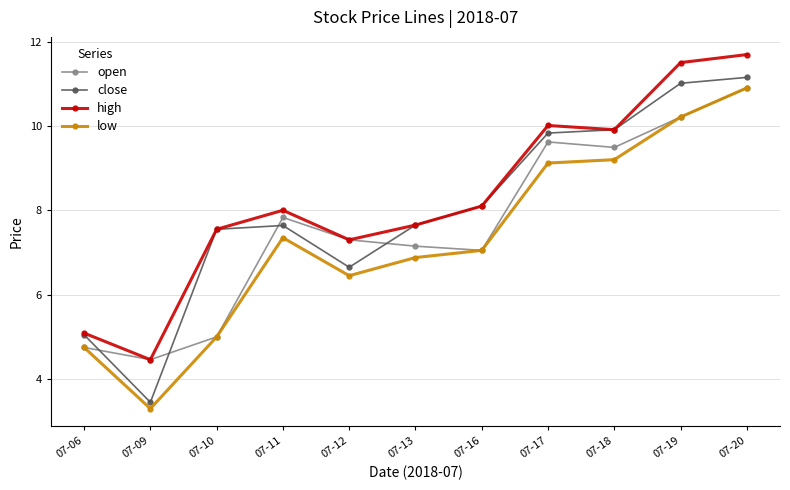

Is it true that open equals 7.0 at 07-16?

True